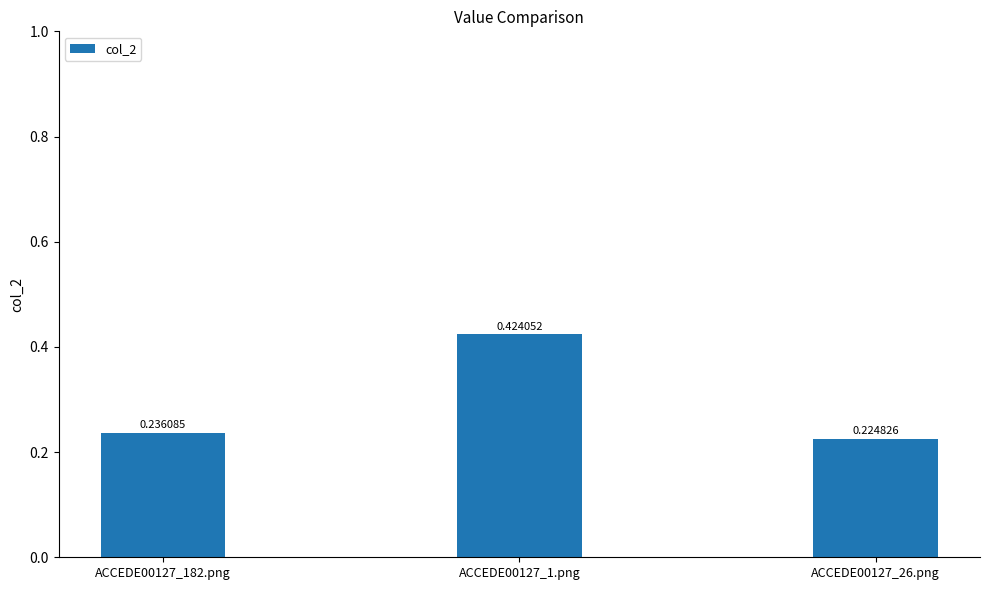

Rank the categories by value from lowest to highest.

ACCEDE00127_26.png, ACCEDE00127_182.png, ACCEDE00127_1.png